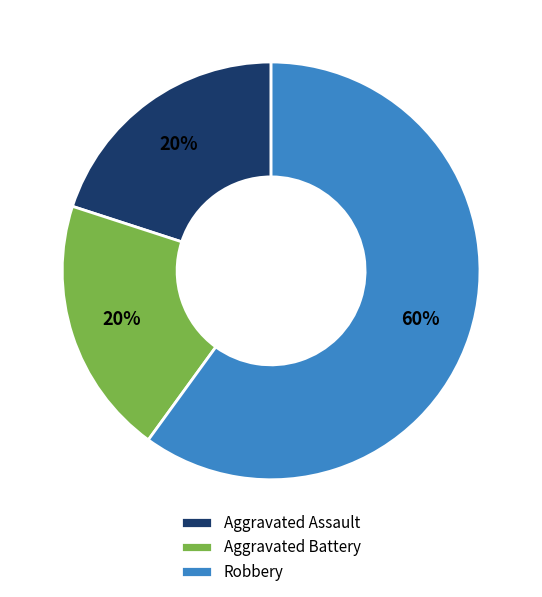

Combined, do Aggravated Battery and Aggravated Assault account for over 50%?

No